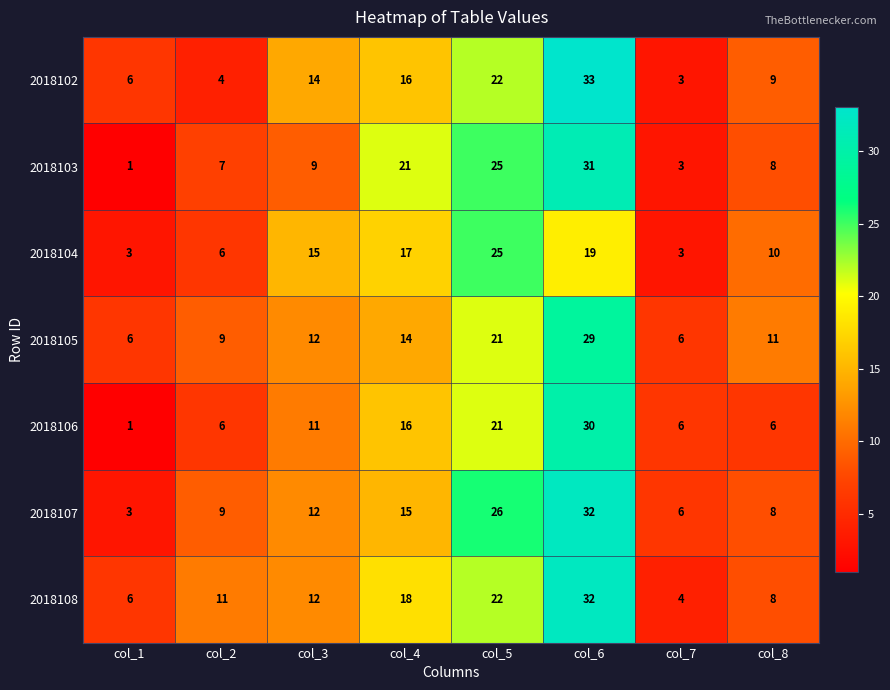

What is the average value of the 2018106 series?

12